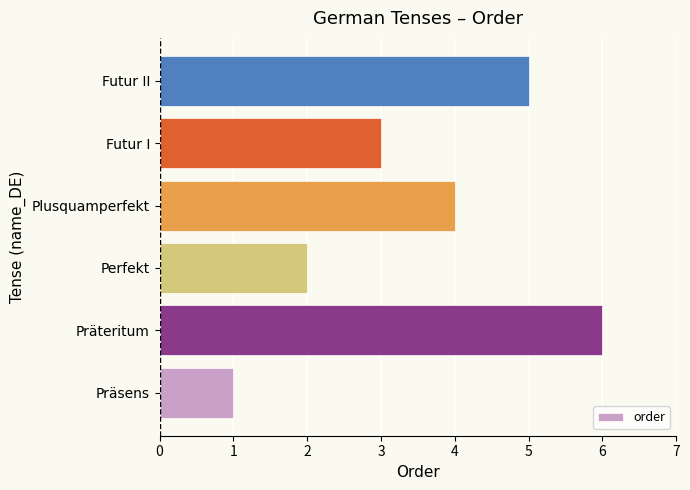

Count the number of data series in this chart.

1